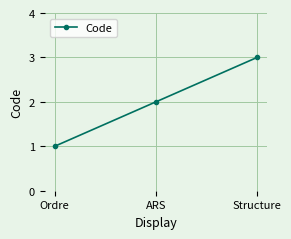

Rank the categories by value from lowest to highest.

Ordre, ARS, Structure